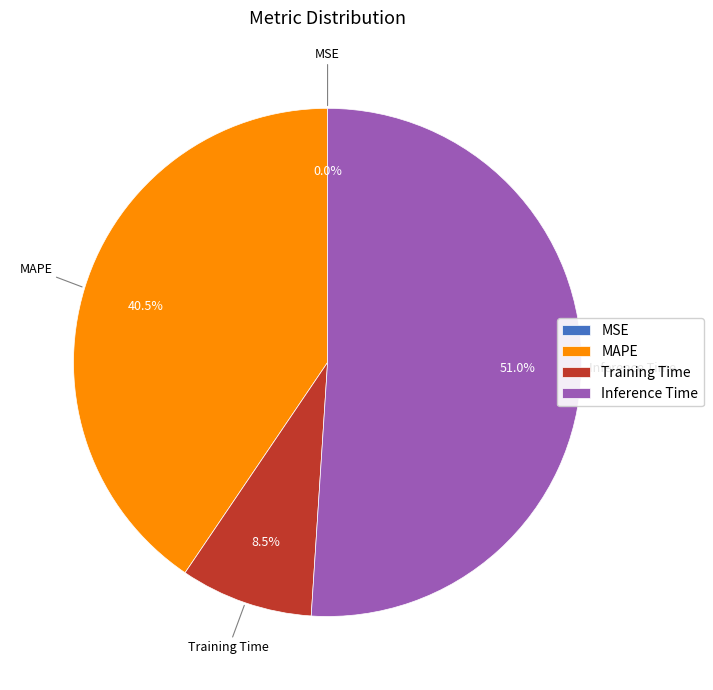

Which category has the biggest portion of the pie?

Inference Time